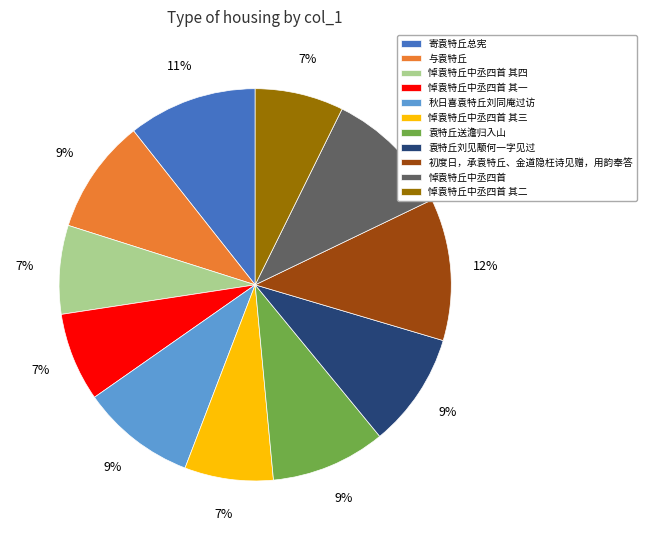

Is it true that 悼袁特丘中丞四首 其一 is 1% of the pie?

False